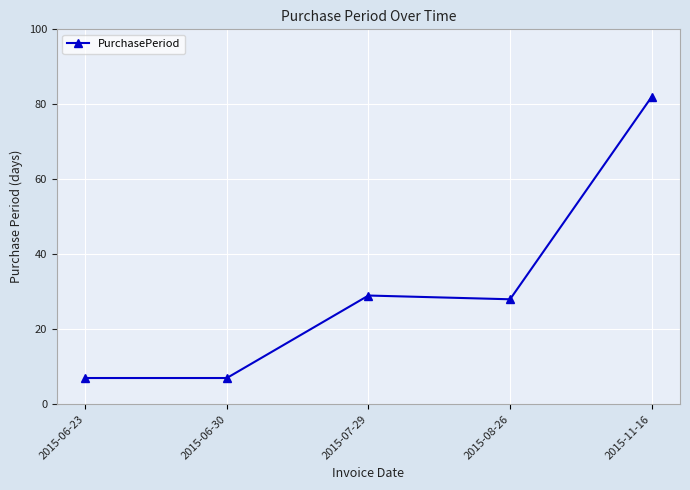

Approximately how many times larger is the value at 2015-07-29 compared to 2015-06-23?

4.1